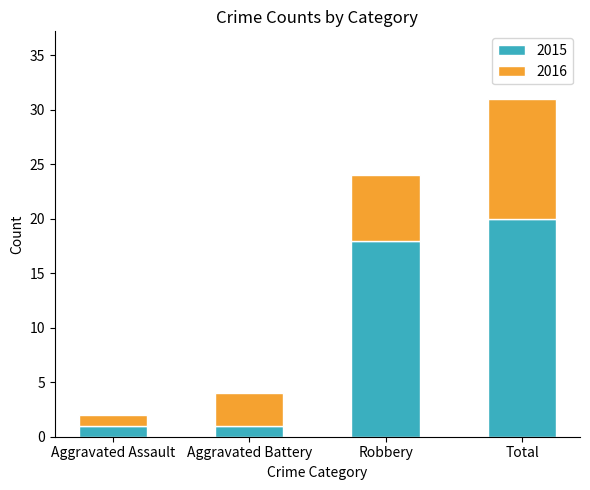

How many values in the 2015 series are below 18?

2